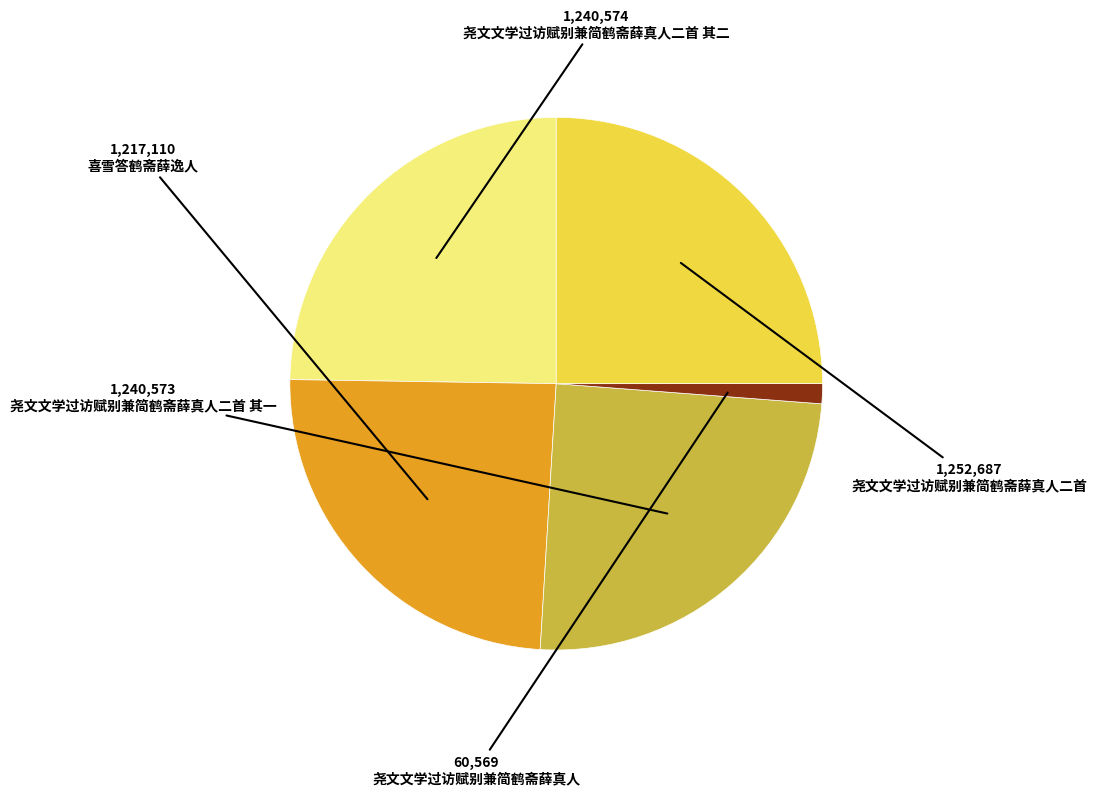

How many slices are in this pie chart?

5